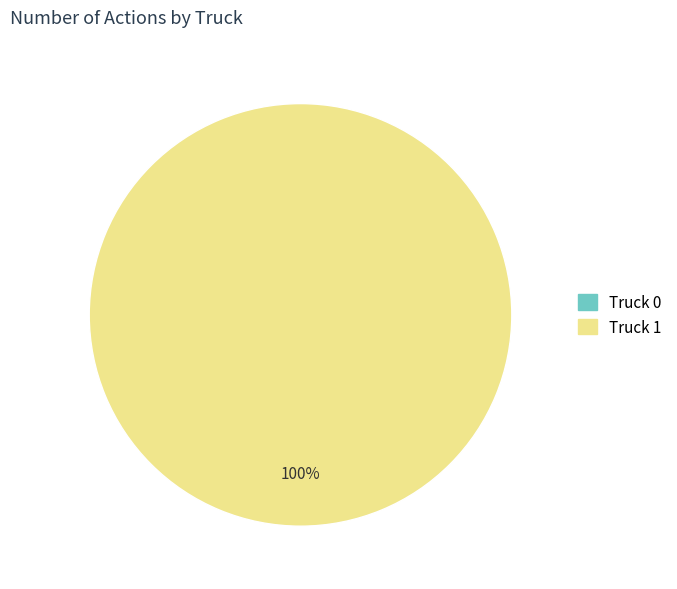

How many segments does this pie chart have?

2